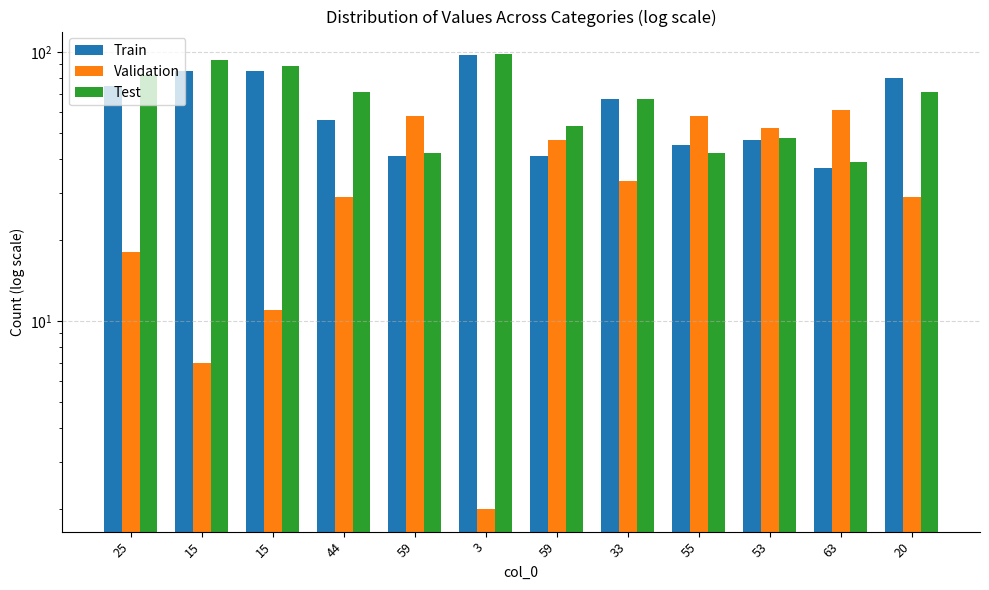

List the series in order of their peak value, lowest first.

Validation, Train, Test